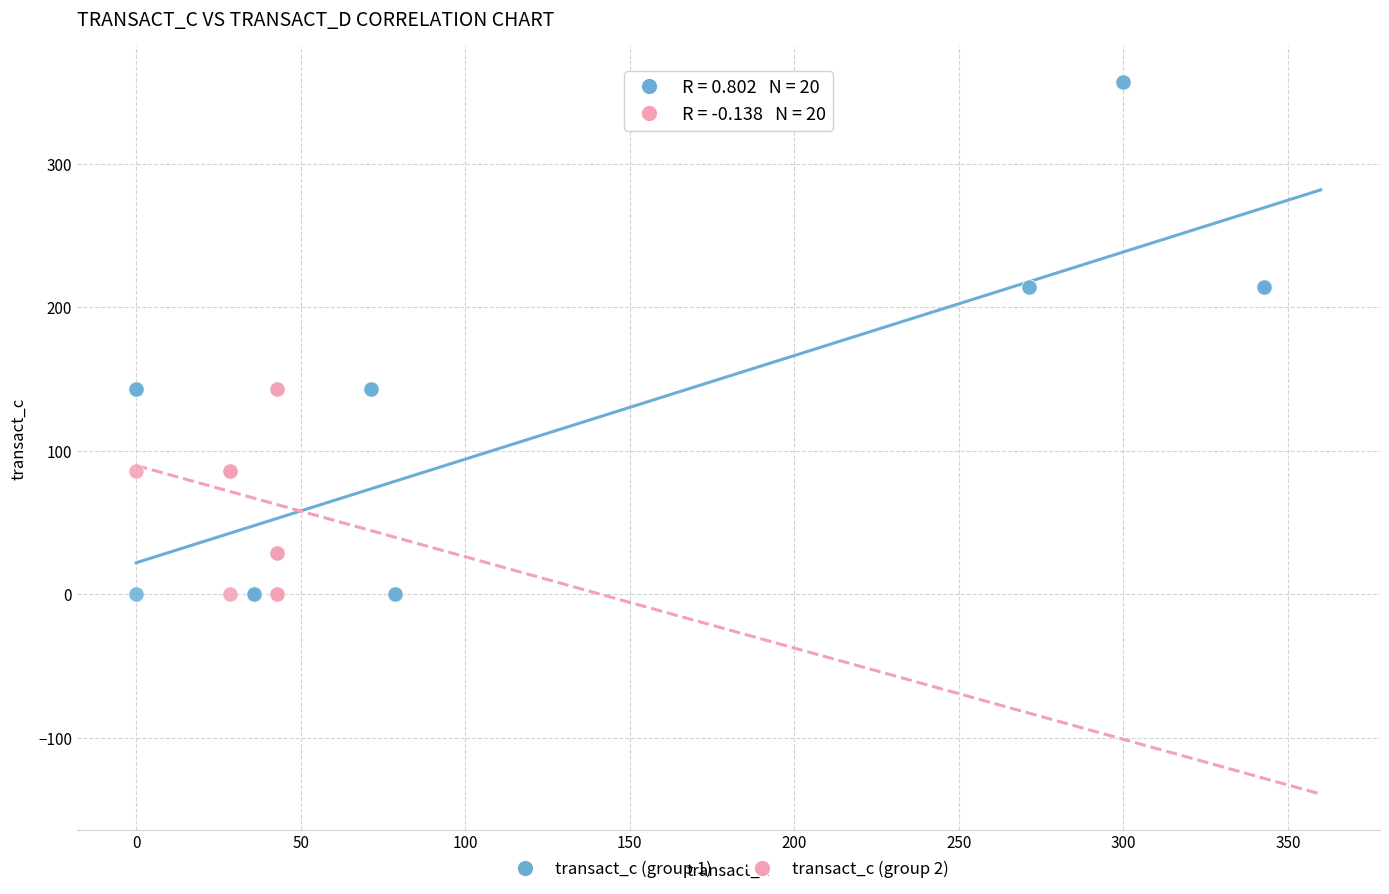

Which series has the largest Y range (max minus min)?

transact_c (group 1)